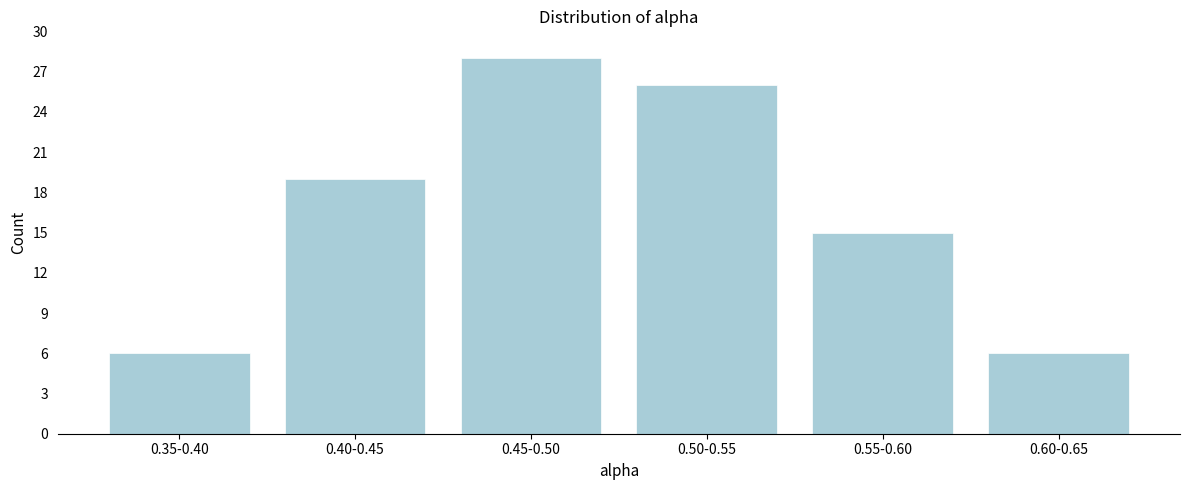

Reading left to right, list all the values displayed in this chart.

6	19	28	26	15	6